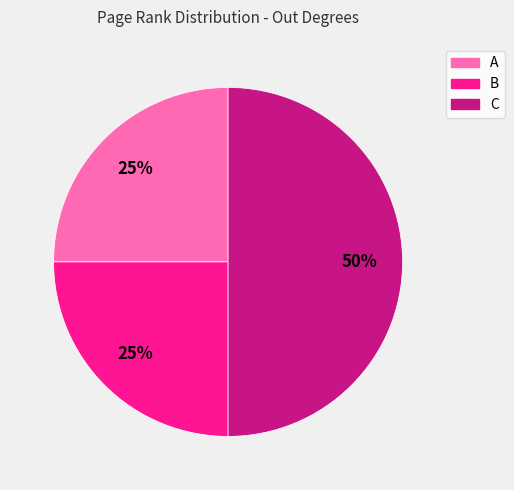

Which slice is the largest?

C